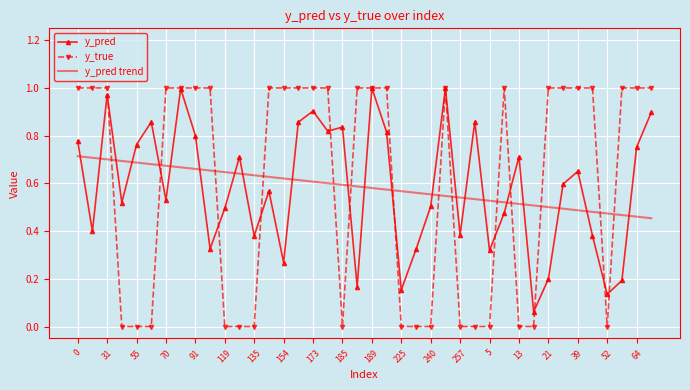

How many times do y_pred trend and y_pred cross each other?

22